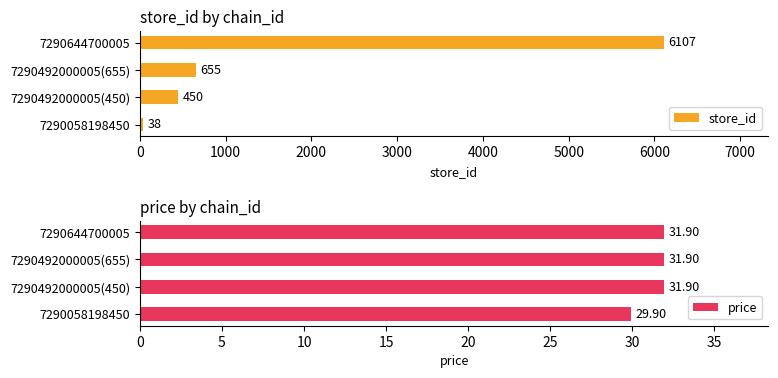

Which category has the highest value in the store_id series?

7290644700005